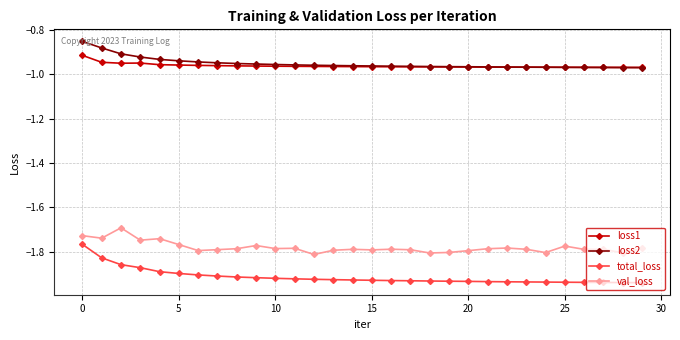

True or false: loss1 and val_loss cross at least once.

False